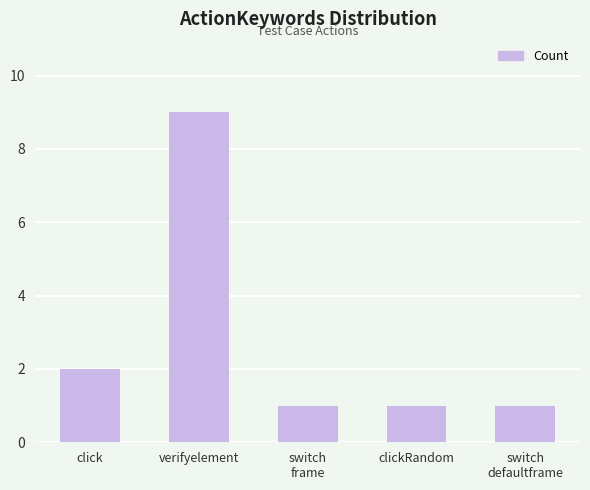

Count the number of data series in this chart.

1